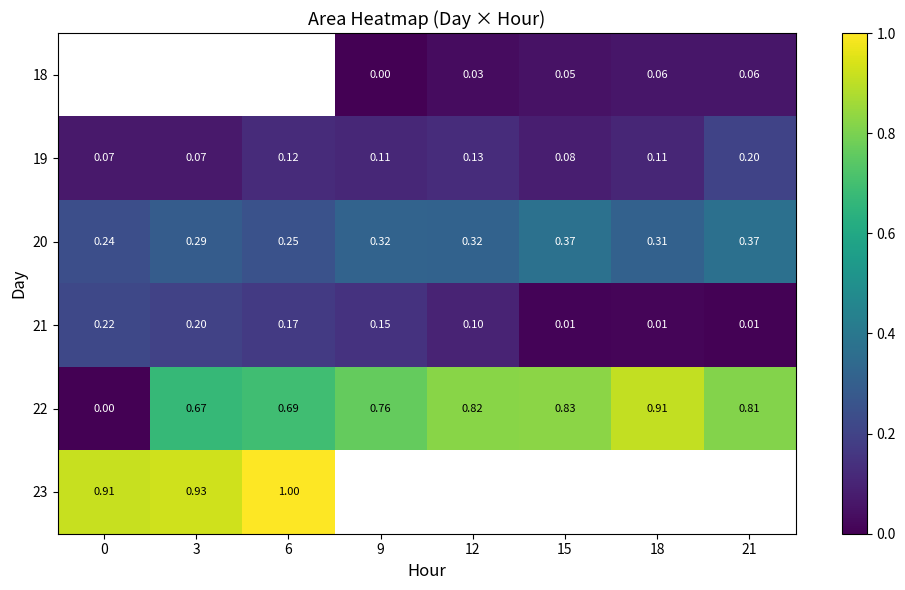

What is the sum of the 19 values at 21 and 15?

0.3